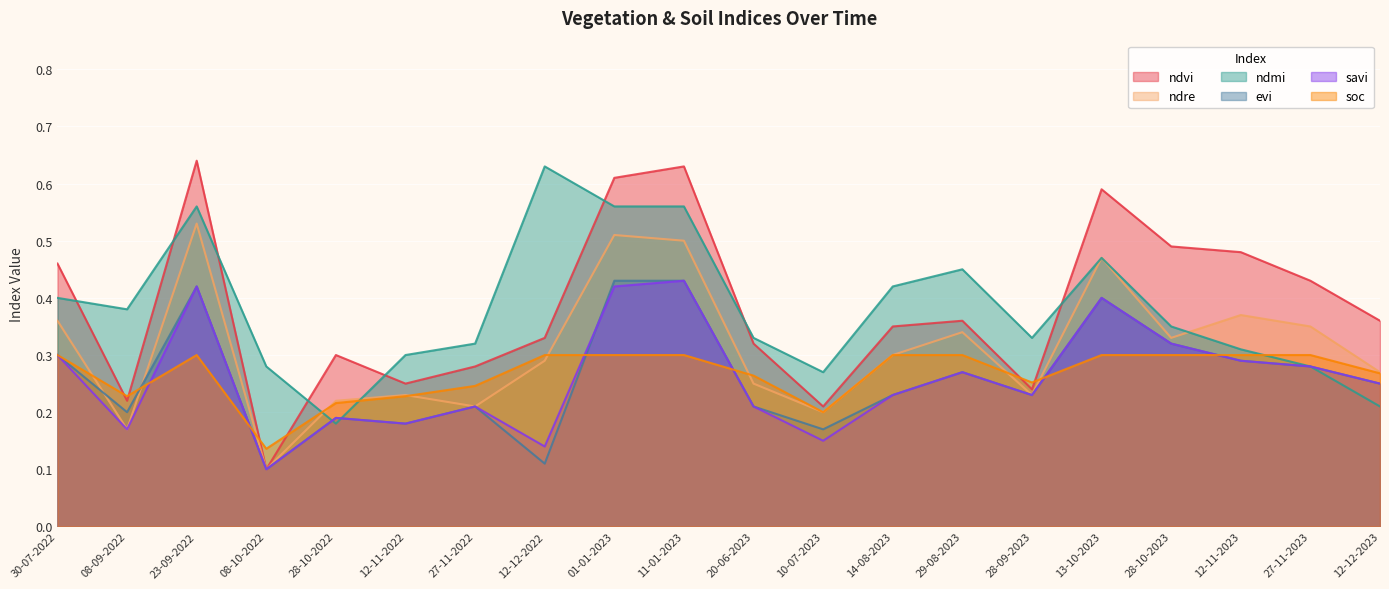

What is the difference between the maximum and second lowest values in the ndmi series?

0.4